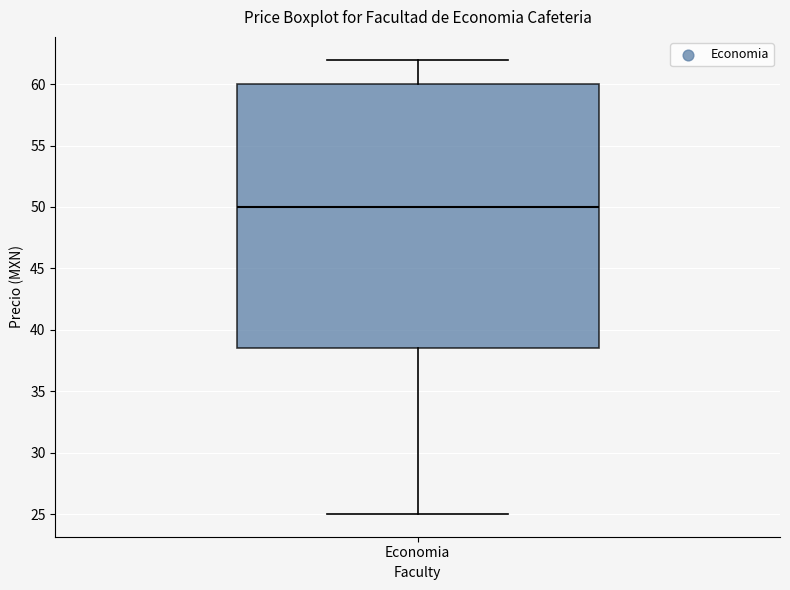

Where does the lower whisker of the box for Economia end on the y-axis? The values are not printed on the chart, so give them approximately, as read against the axis.

25.0